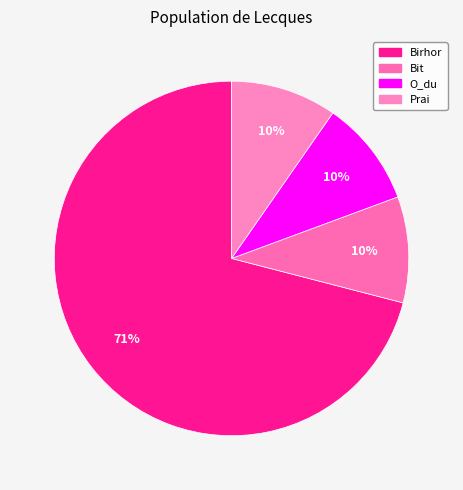

Count the number of slices in the pie.

4